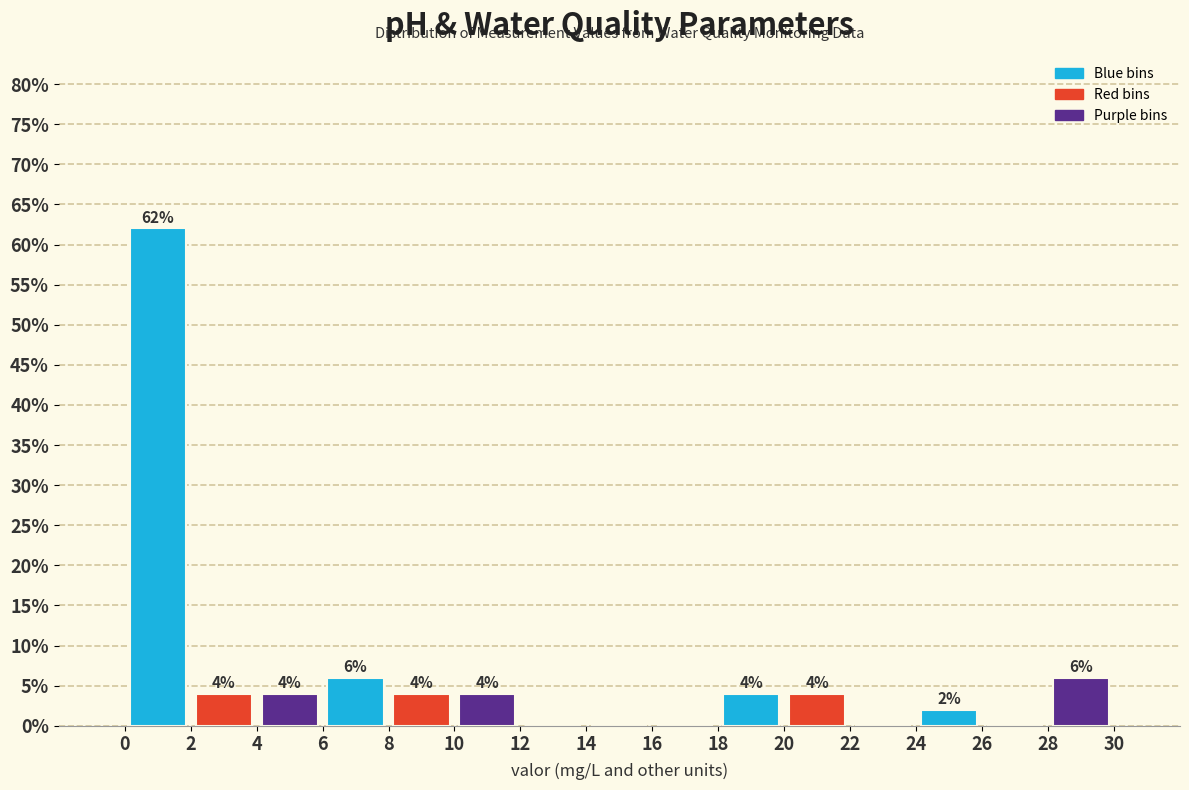

Which range on the x-axis has the tallest bar?

0 to 2